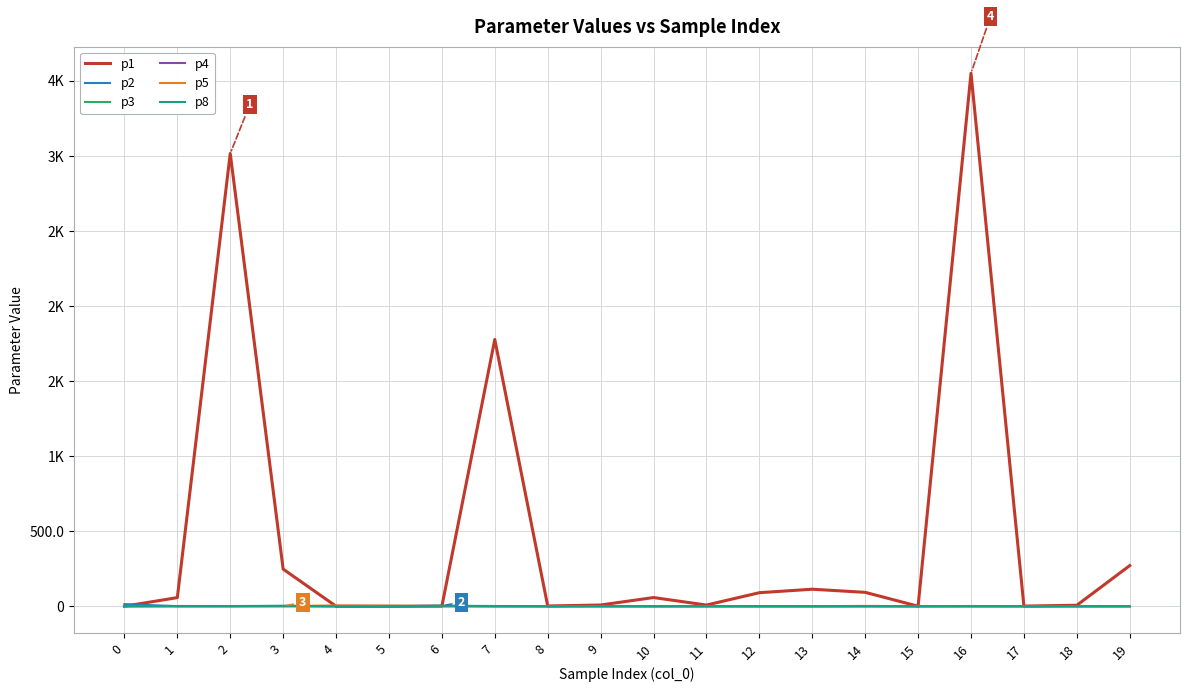

Rank the categories by p2 value from highest to lowest.

0, 6, 3, 16, 1, 5, 19, 10, 4, 14, 18, 11, 8, 15, 12, 17, 2, 9, 7, 13